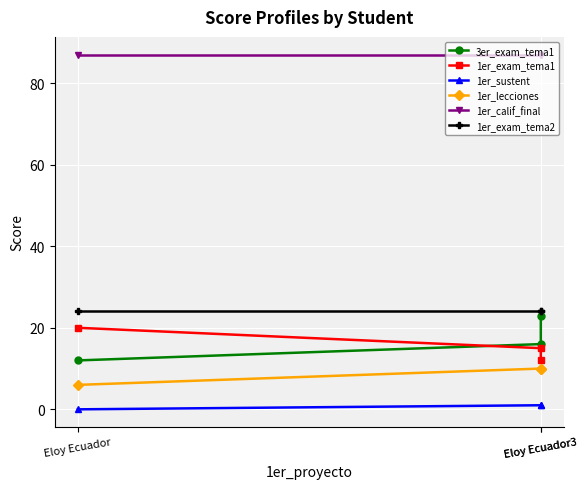

What is the sum of the 1er_exam_tema1 values at Eloy Ecuador3 and Eloy Ecuador?

32